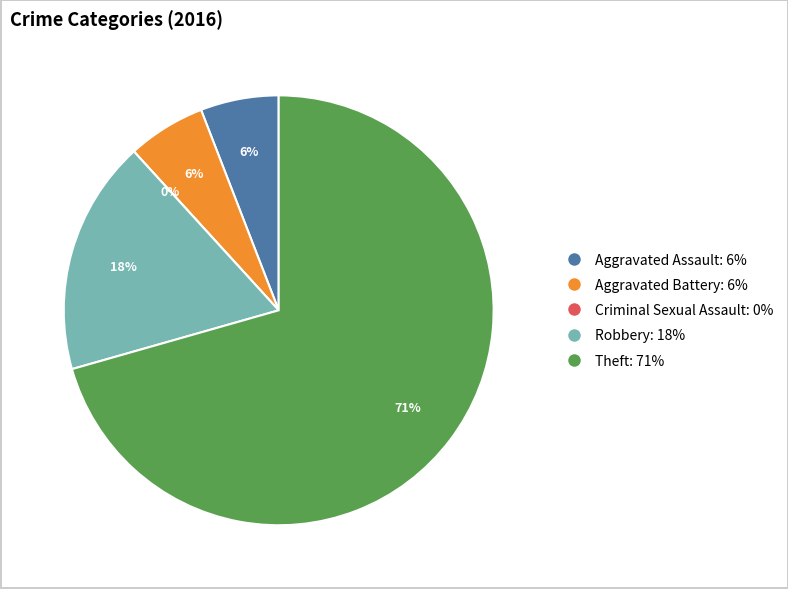

Which has a higher value, Robbery or Theft?

Theft